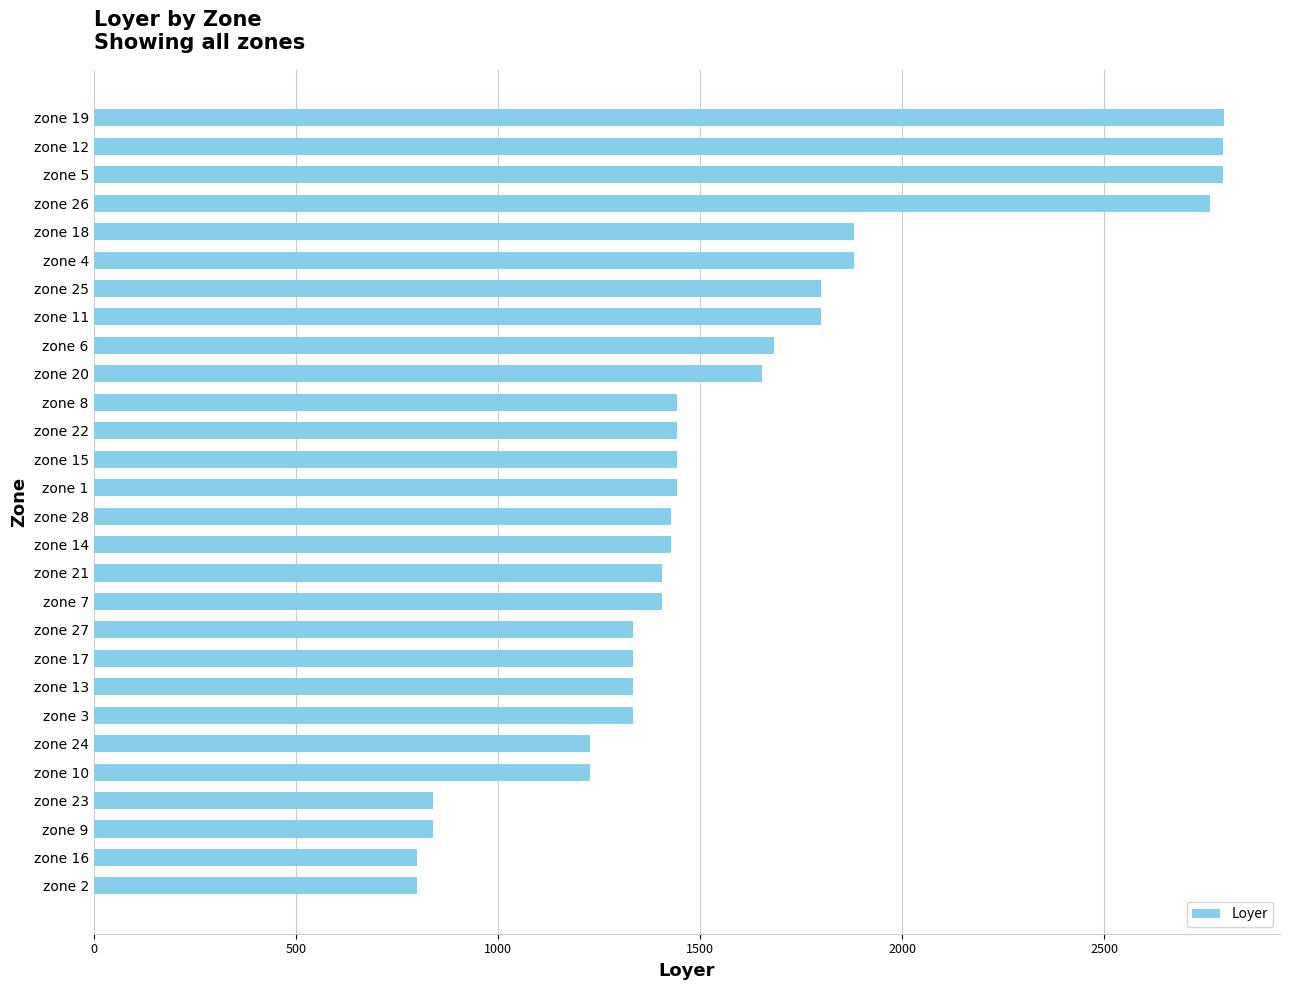

What is the difference between the maximum and second lowest values?

1994